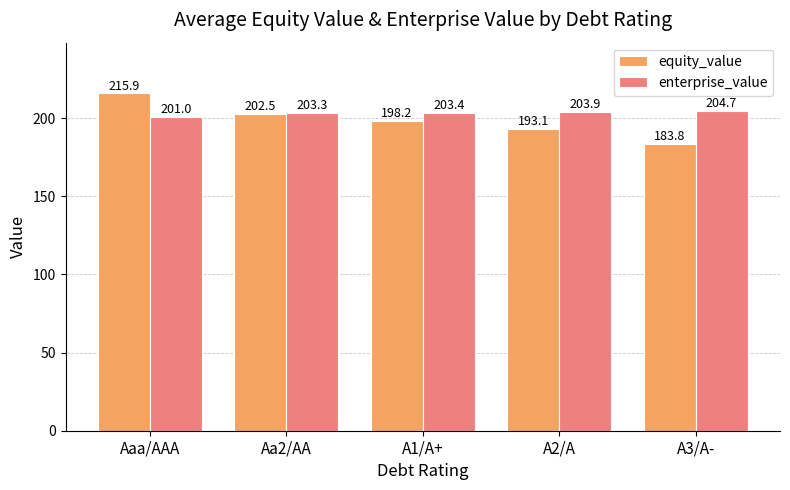

What is the total value across all series at A3/A-?

388.5